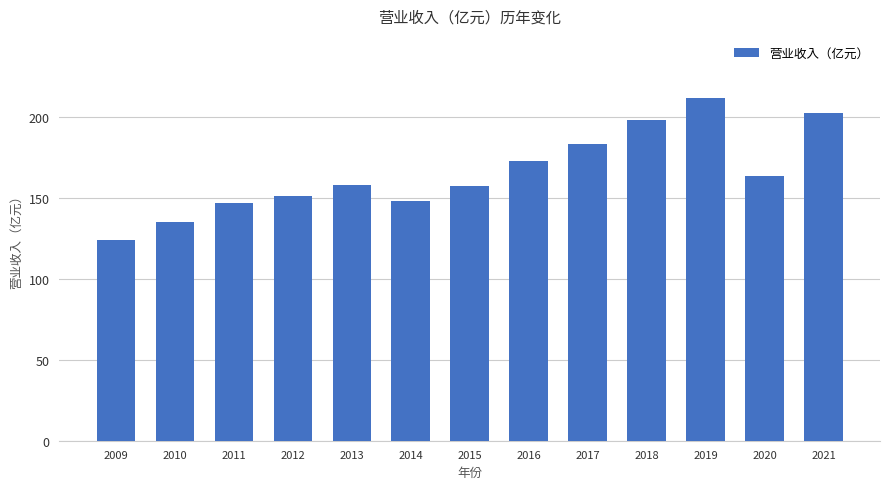

True or false: the data shows 163.5 at 2020.

True